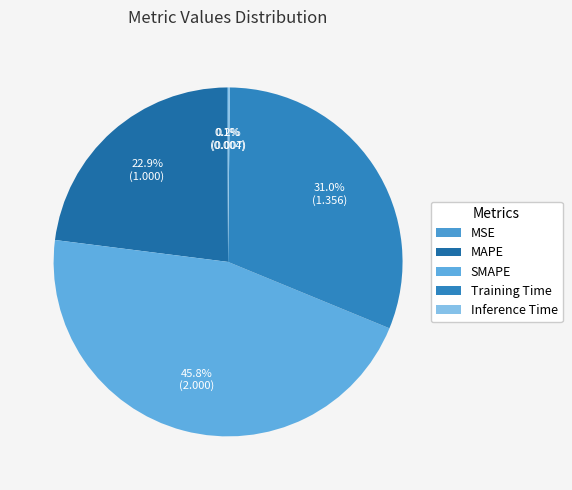

Which slice is the smallest?

MSE